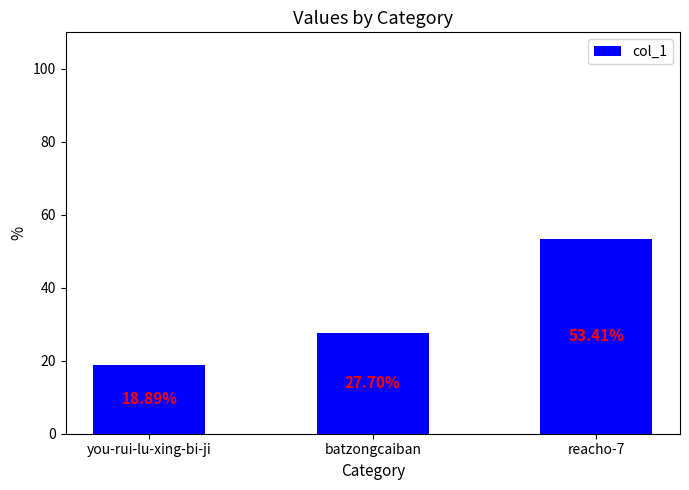

What is the difference between the maximum and minimum values?

34.5